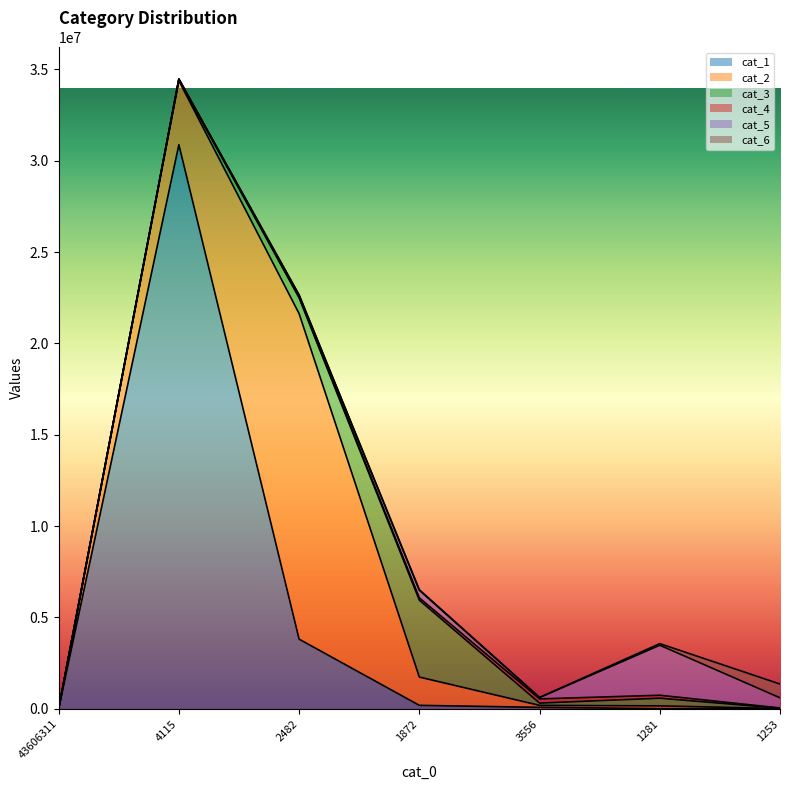

What position from the right is 1253?

1